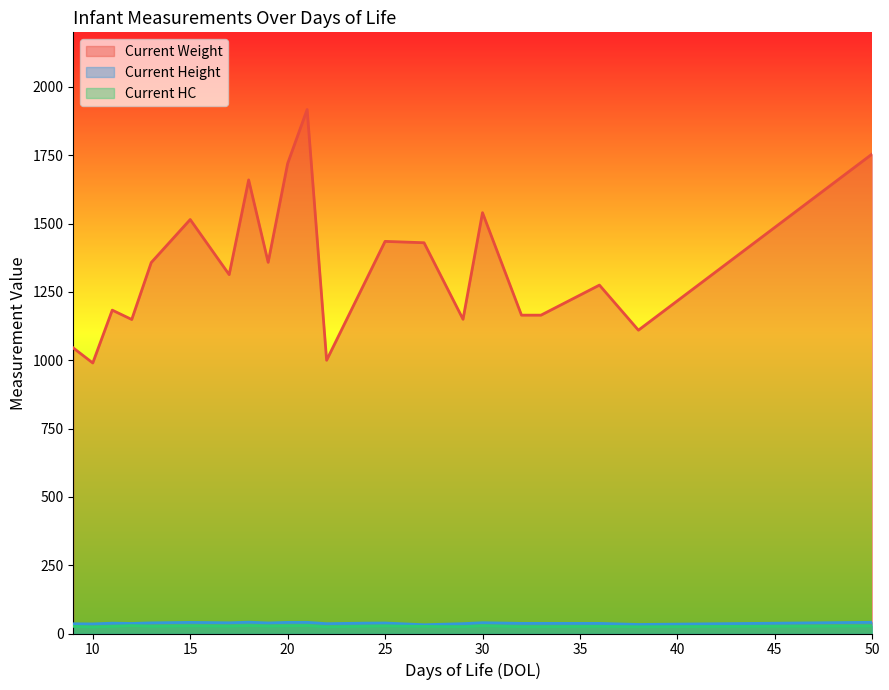

How many data points in Current HC are less than 26?

11